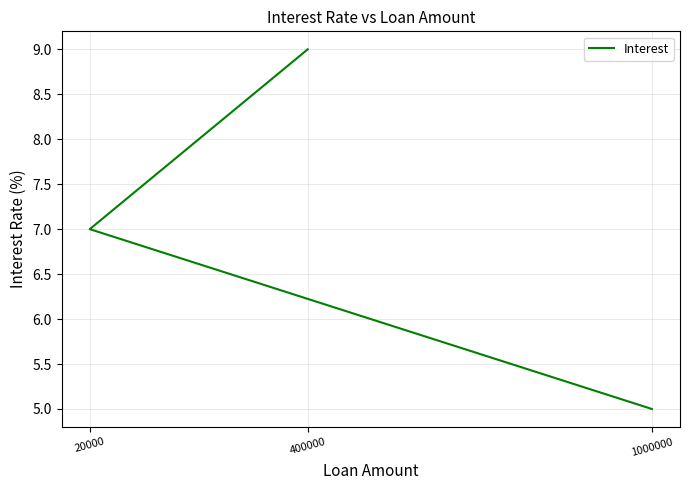

How many lines are shown in the chart?

1